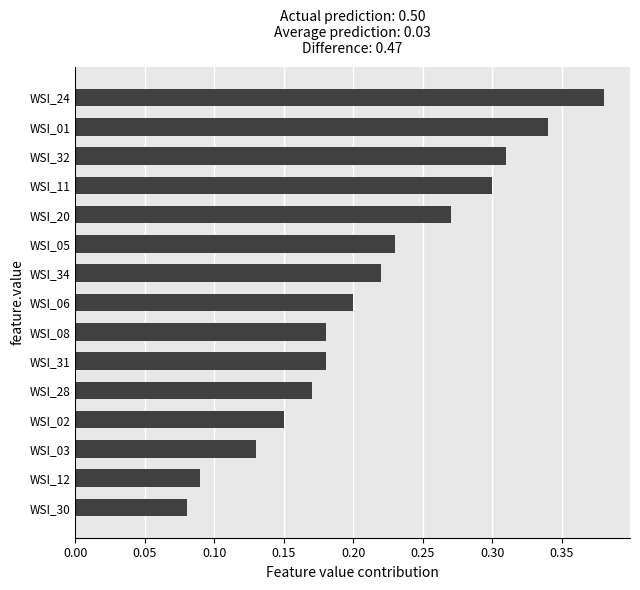

What is the sum of all values?

3.2